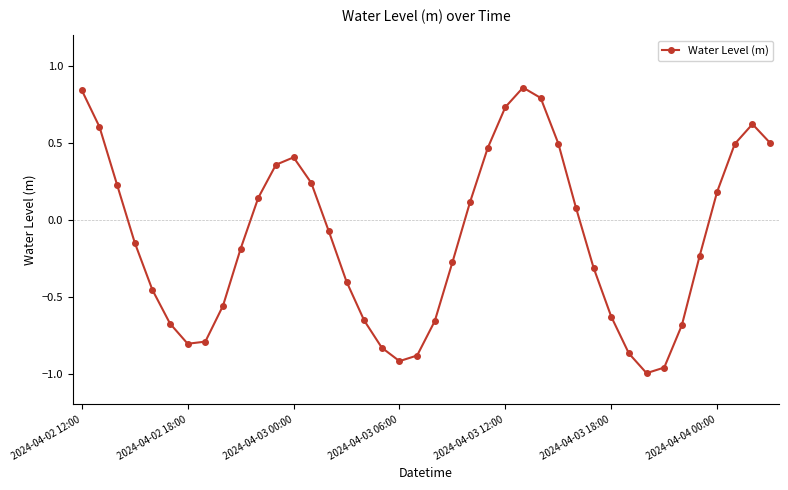

How many interior local valleys (lower than both neighbors) does the data have?

3